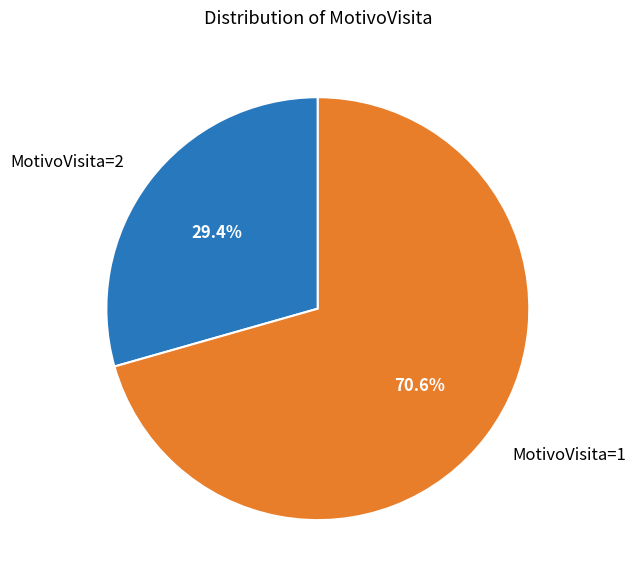

What is the ratio of the value at MotivoVisita=2 to the value at MotivoVisita=1?

0.4